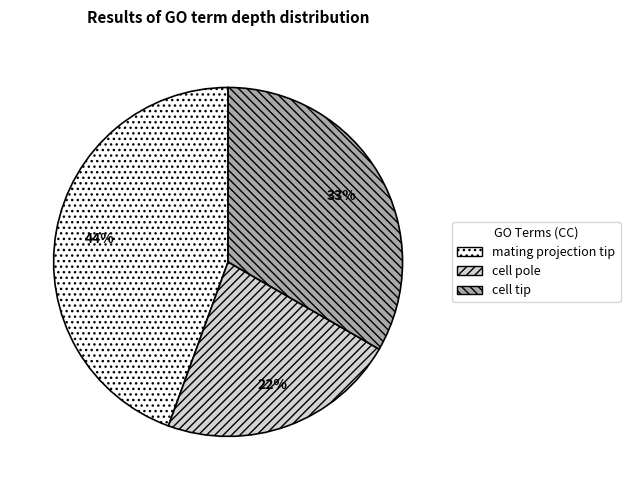

To the nearest percent, what is the difference between the largest and smallest slice percentages?

22%